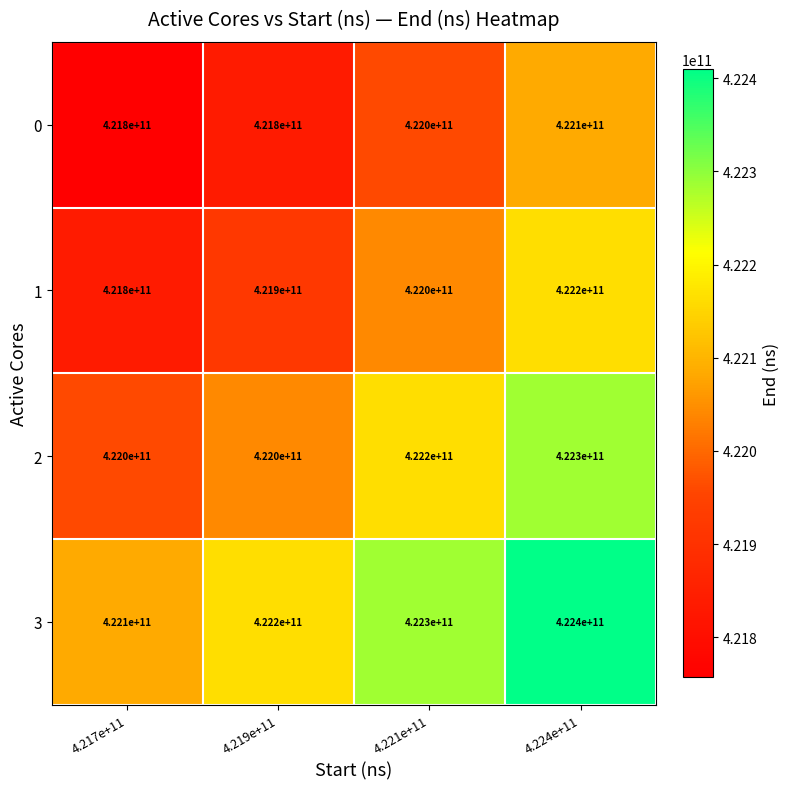

Count the number of categories in the chart.

4